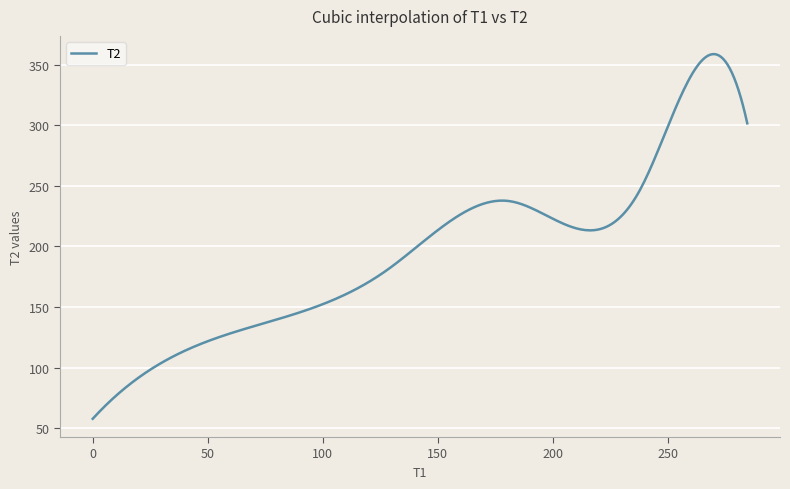

What is the maximum value shown in the chart?

358.6